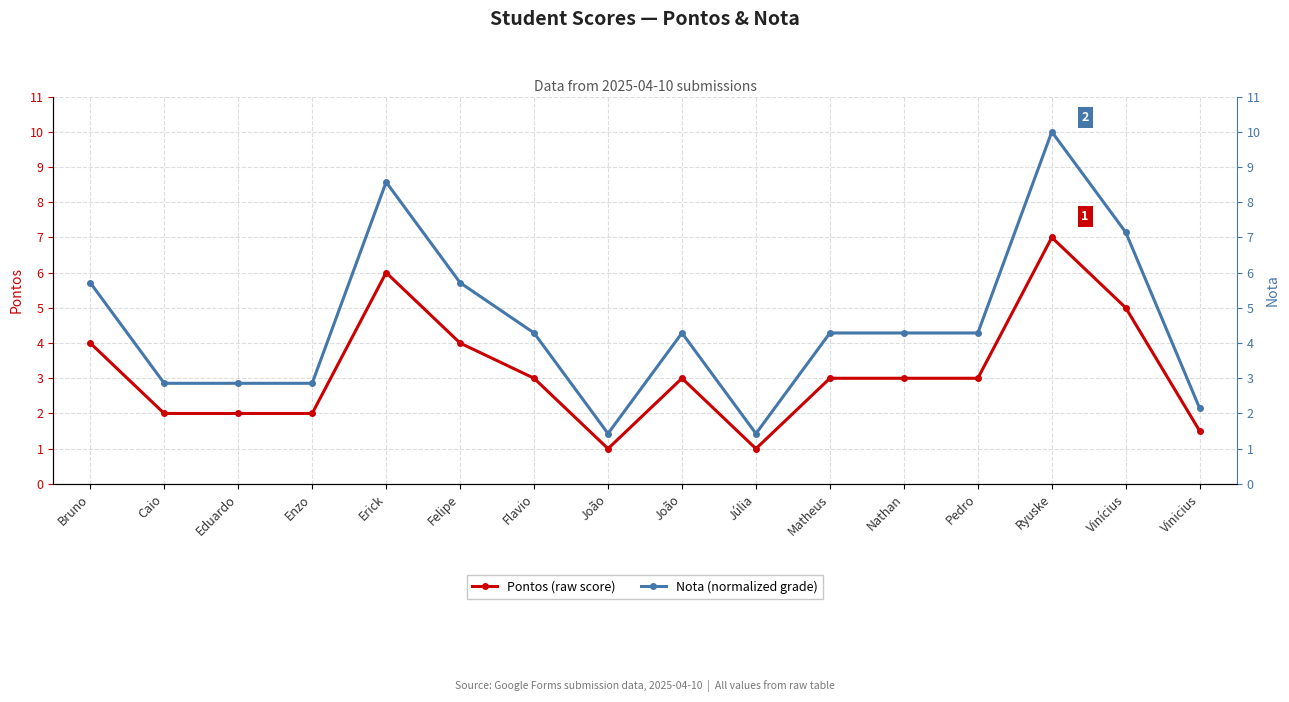

Reading left to right, extract all data points from this chart.

Pontos: Bruno=4.0	Caio=2.0	Eduardo=2.0	Enzo=2.0	Erick=6.0	Felipe=4.0	Flavio=3.0	João=1.0	João=3.0	Júlia=1.0	Matheus=3.0	Nathan=3.0	Pedro=3.0	Ryuske=7.0	Vinícius=5.0	Vinicius=1.5
Nota: Bruno=5.7	Caio=2.9	Eduardo=2.9	Enzo=2.9	Erick=8.6	Felipe=5.7	Flavio=4.3	João=1.4	João=4.3	Júlia=1.4	Matheus=4.3	Nathan=4.3	Pedro=4.3	Ryuske=10.0	Vinícius=7.1	Vinicius=2.1